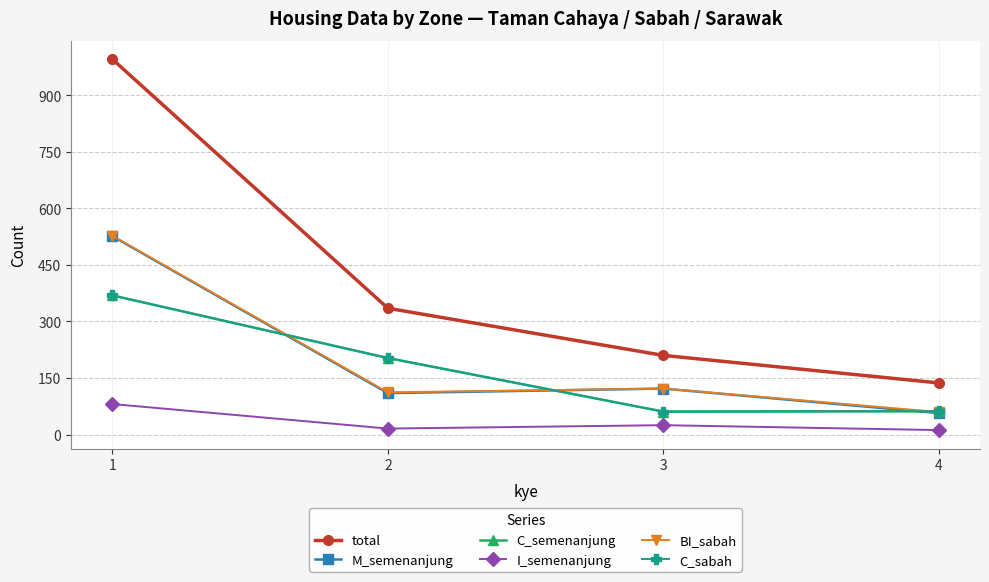

Is this an area chart (filled region under the line)?

No